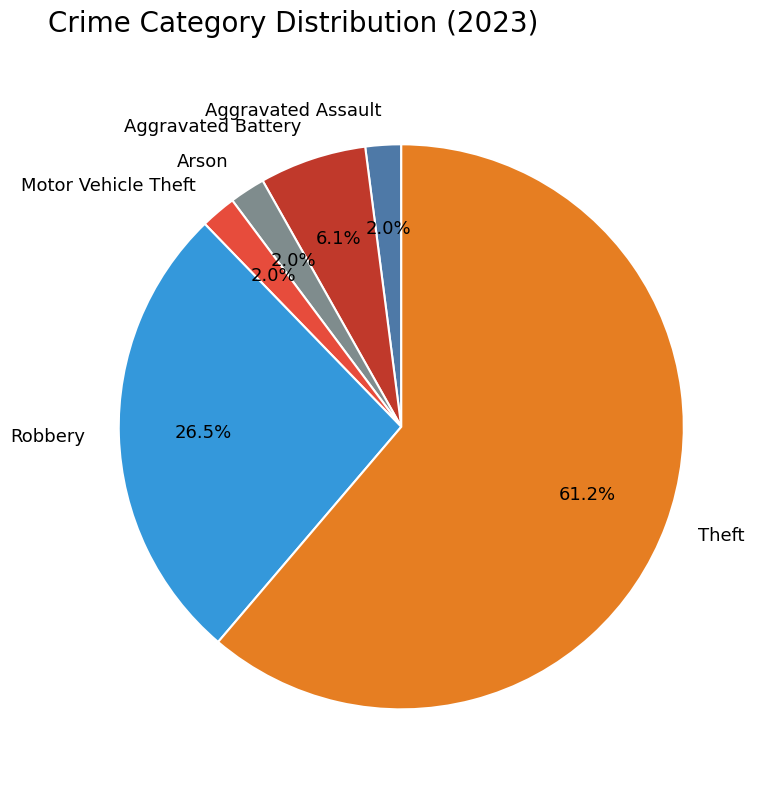

Is there any slice that represents more than half of the pie?

Yes